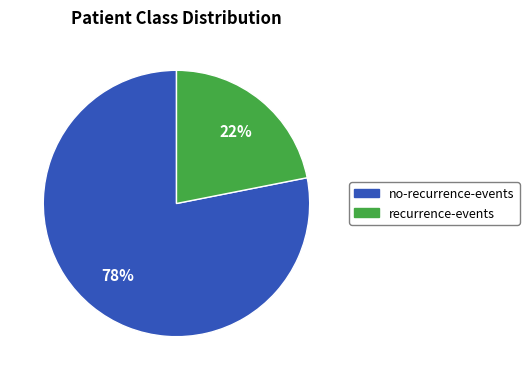

To the nearest percent, what is the average slice percentage?

50%